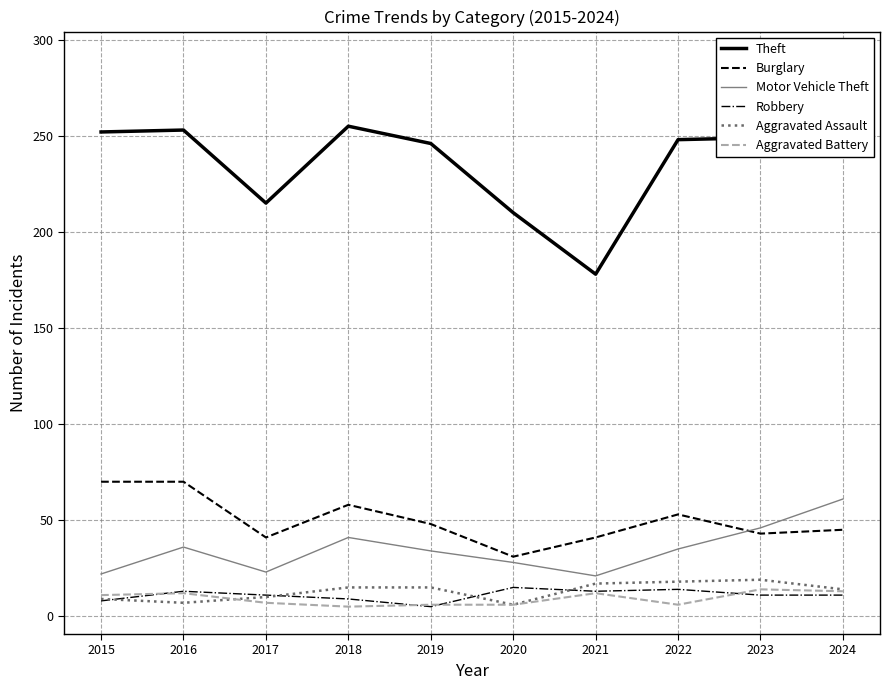

Which series changed the most between 2016 and 2017?

Theft